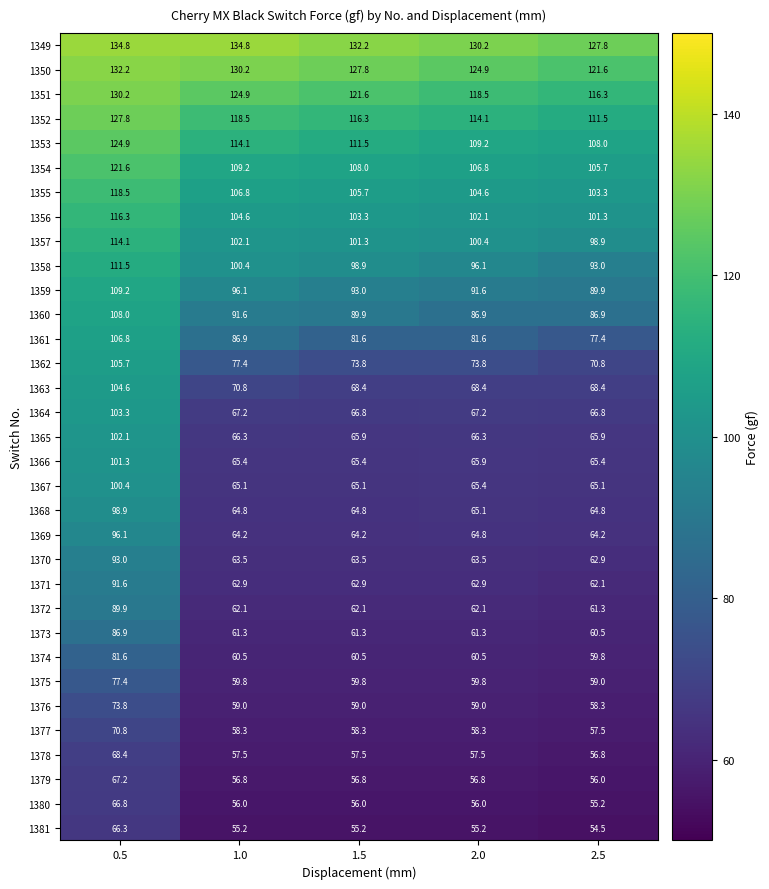

Which label corresponds to the smallest value in the chart?

2.5